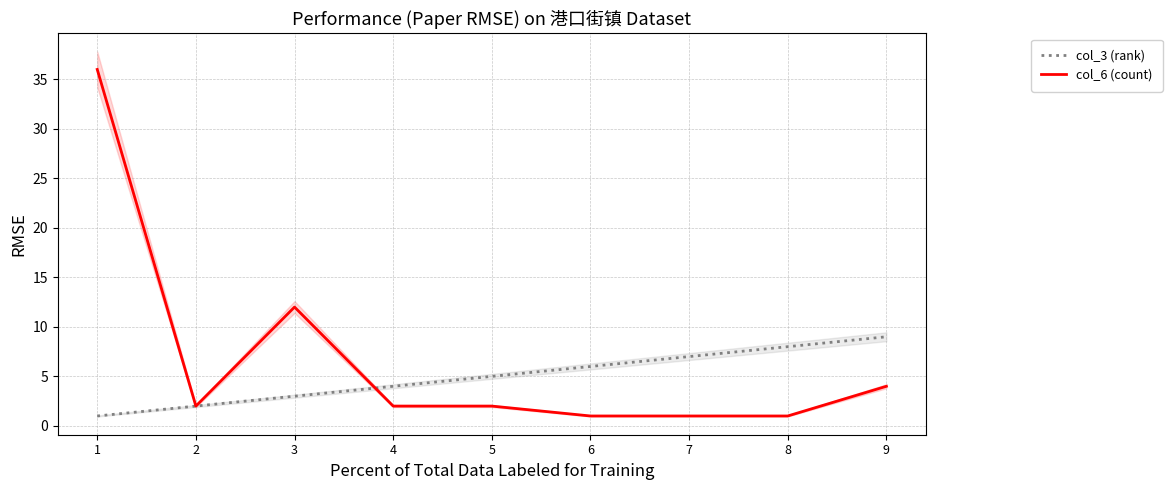

What is the difference between the maximum and minimum values in the col_3 (rank) series?

8